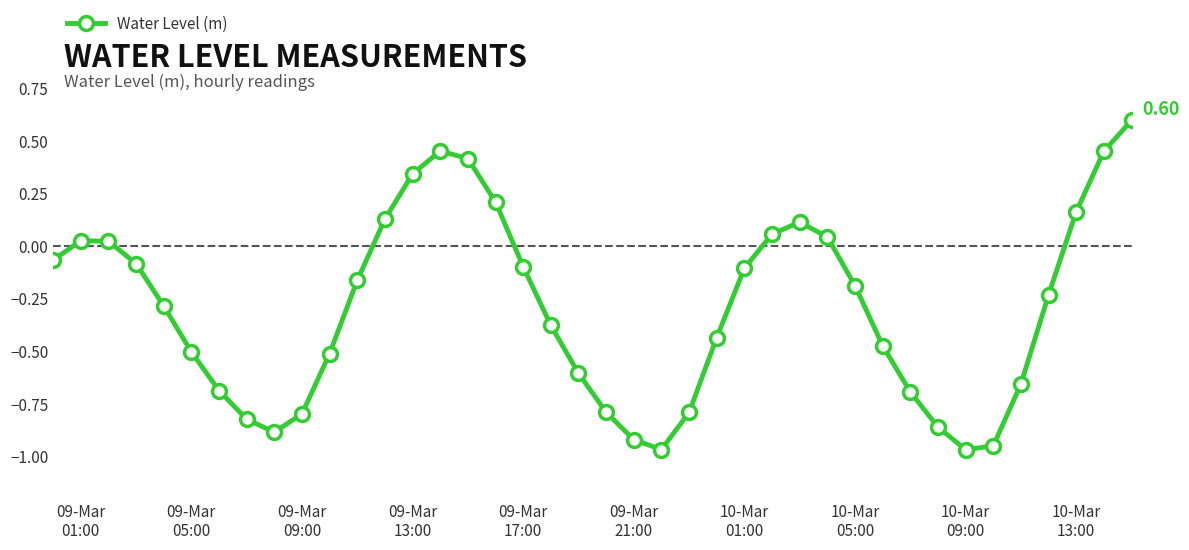

What is the average value?

-0.3